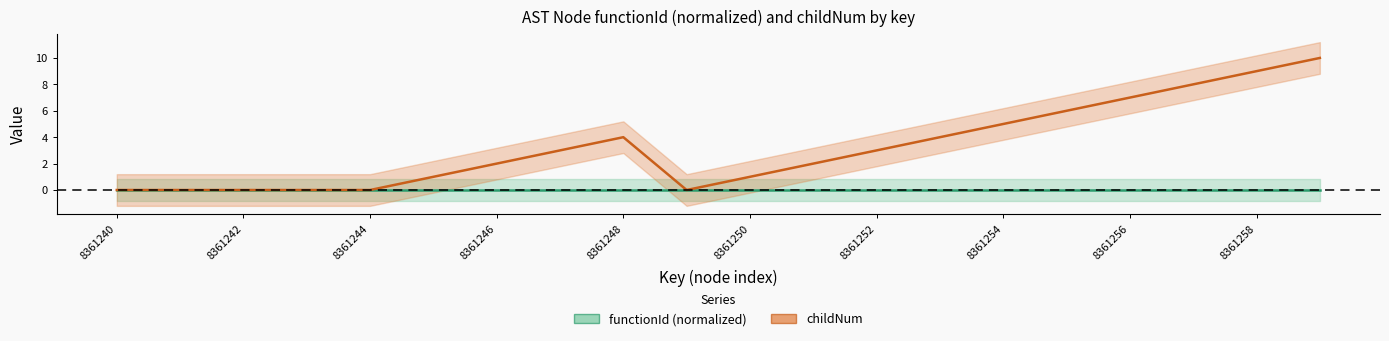

Which category has the lowest value across all series?

8361240